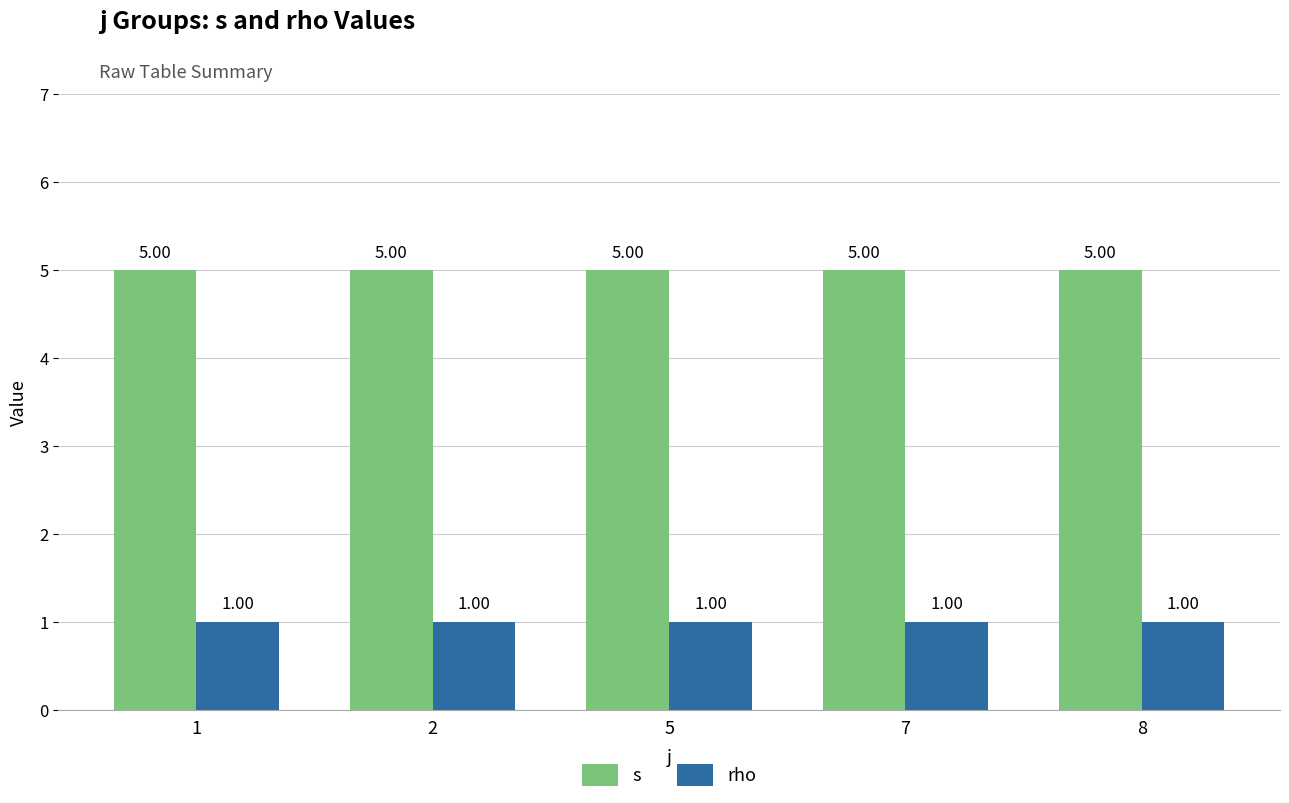

What is the spread (max minus min) of values at 2?

4